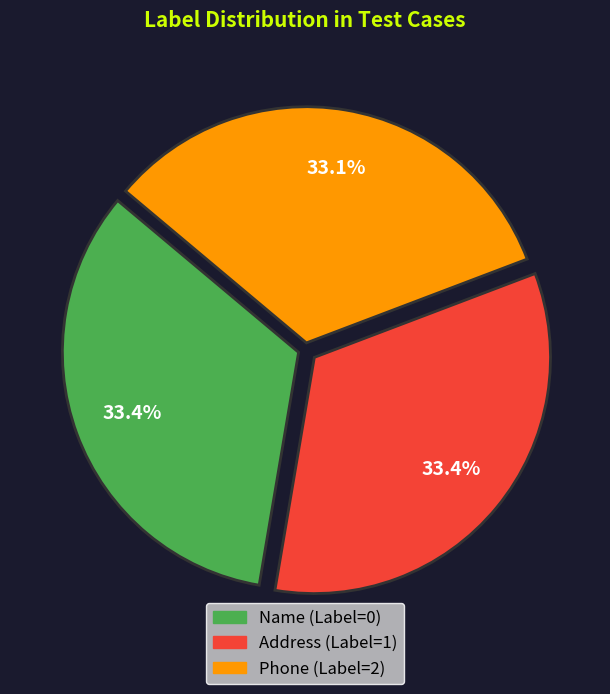

What is the ratio of the value at Address (Label=1) to the value at Phone (Label=2)?

1.0